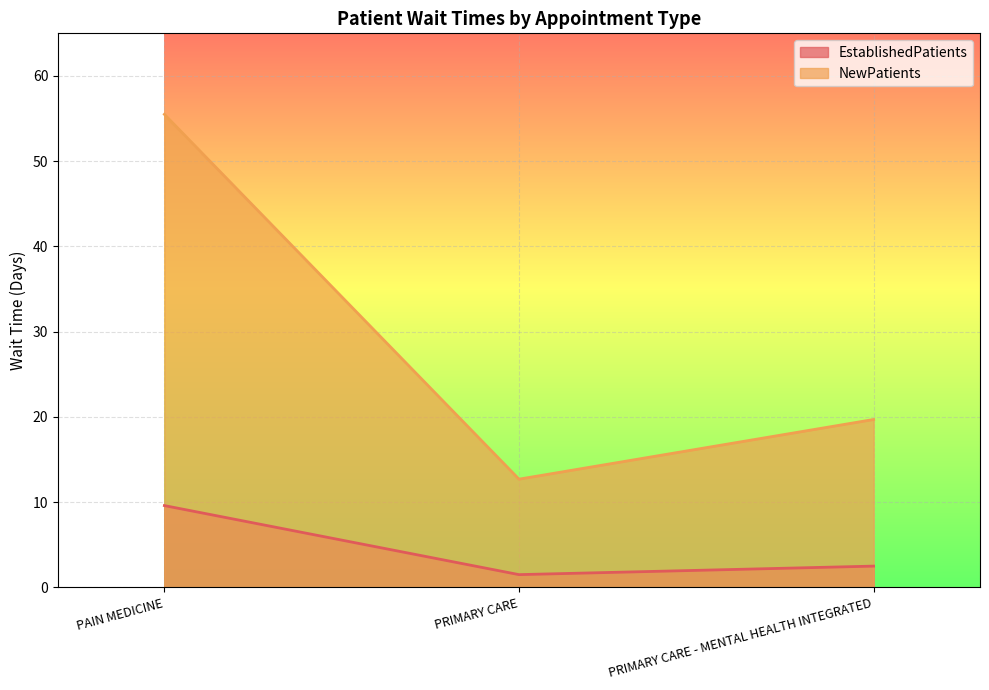

Reading right to left, transcribe all the data shown in this chart.

EstablishedPatients: 2.5	1.5	9.6
NewPatients: 19.7	12.7	55.5